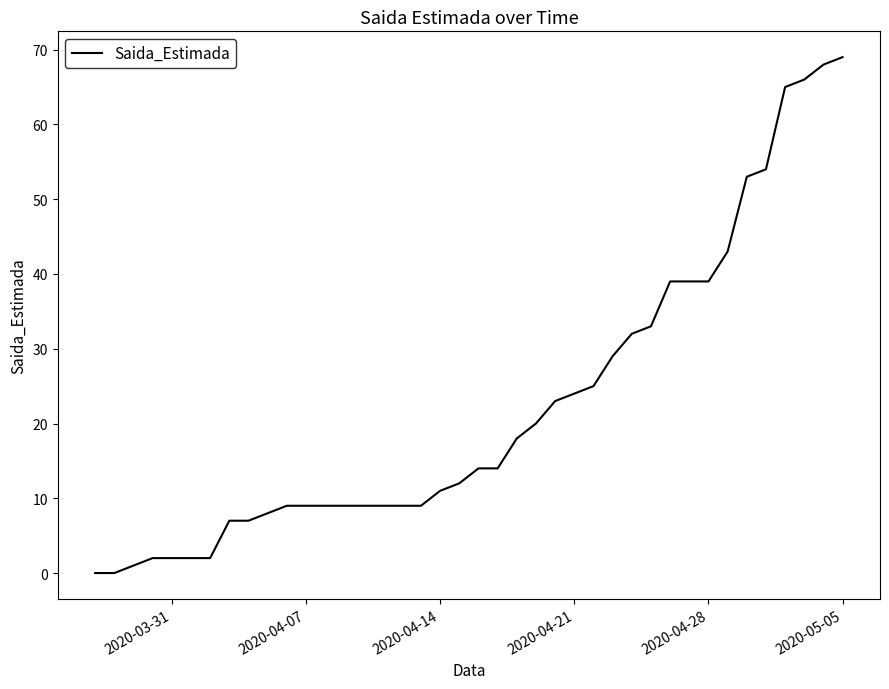

What is the greatest value displayed?

69